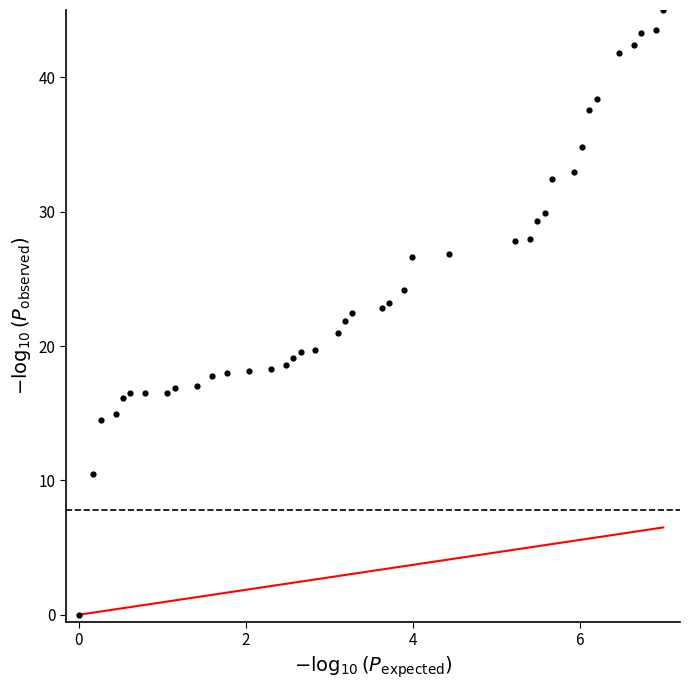

What is the range of X values (max minus min)?

7.0